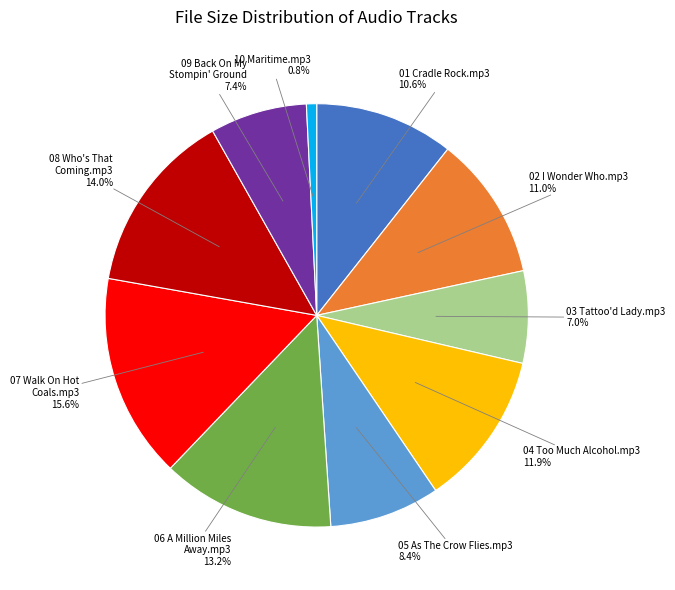

What is the ratio of the value at 05 As The Crow Flies.mp3 to the value at 04 Too Much Alcohol.mp3?

0.7